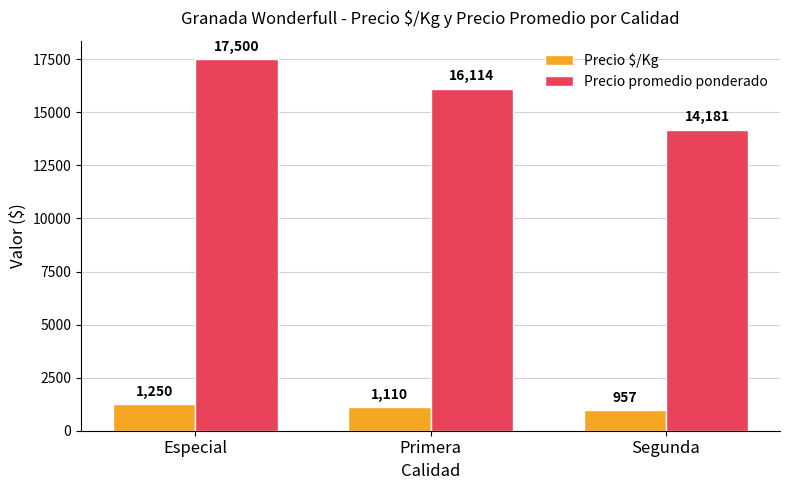

What is the label of the 3rd bar from the right?

Especial